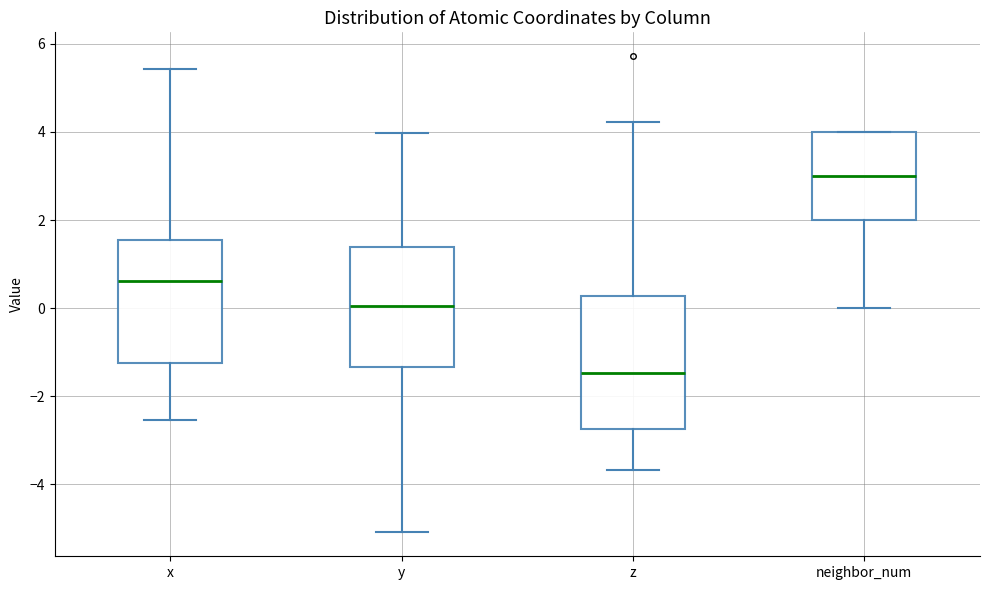

Where does the lower whisker of the box for z end on the y-axis? The values are not printed on the chart, so give them approximately, as read against the axis.

-3.6